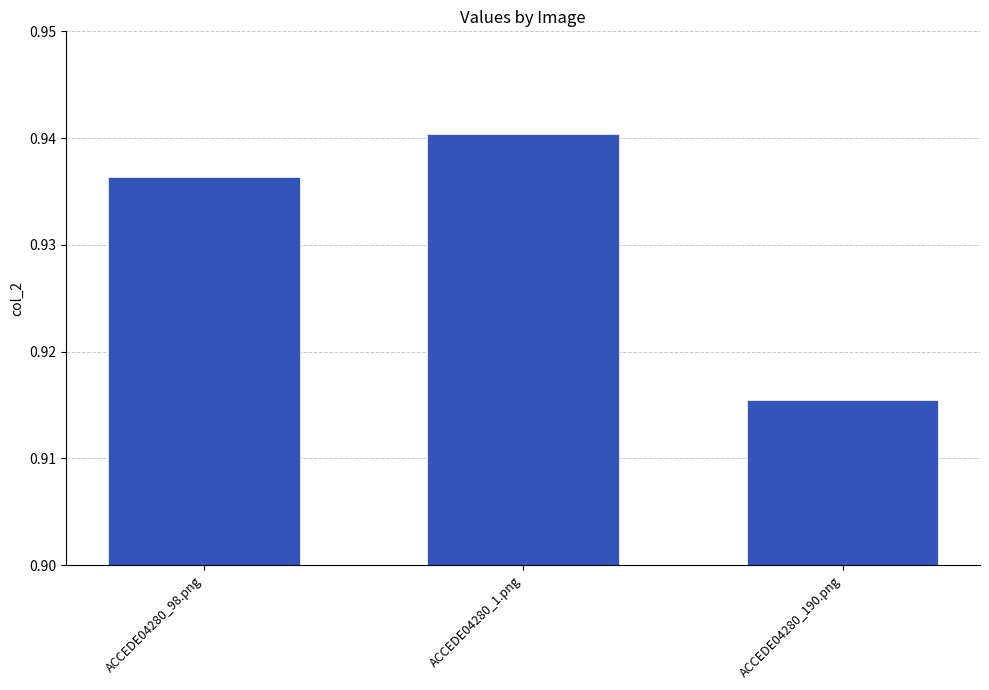

What position from the right is ACCEDE04280_1.png?

2